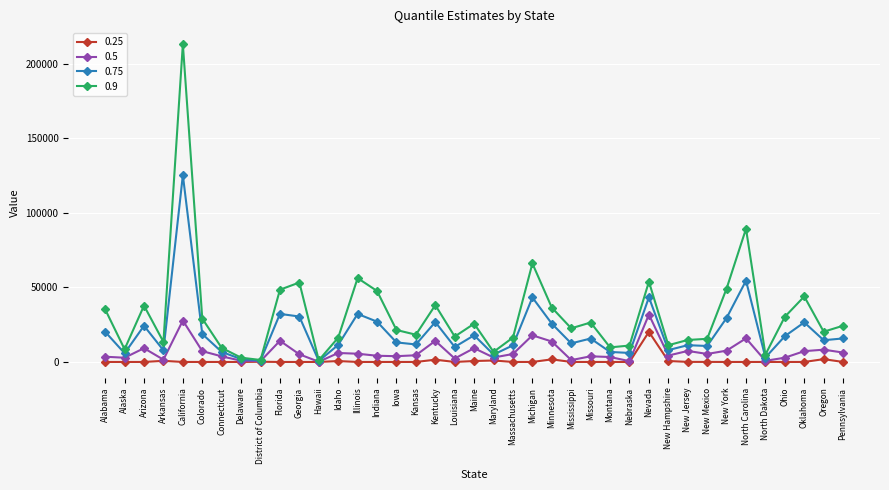

At which label does 0.9 reach its peak?

California